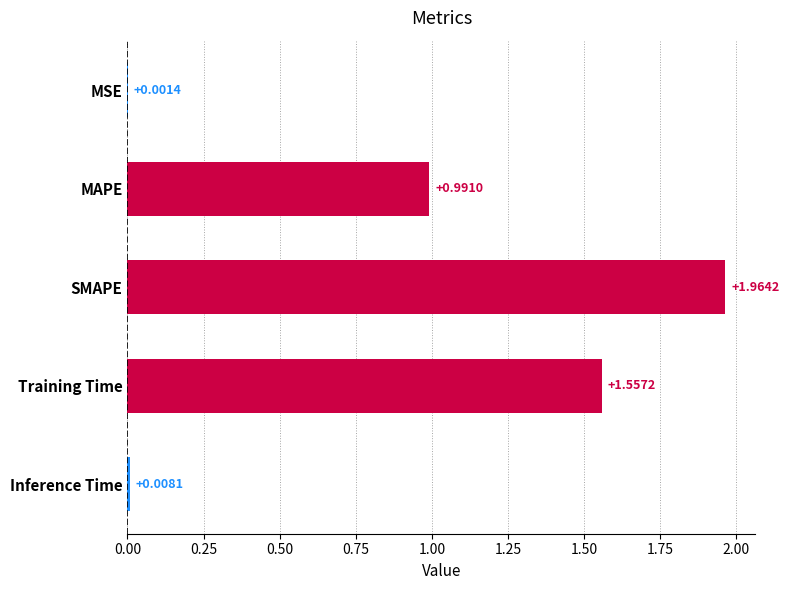

How many distinct data groups are displayed?

1